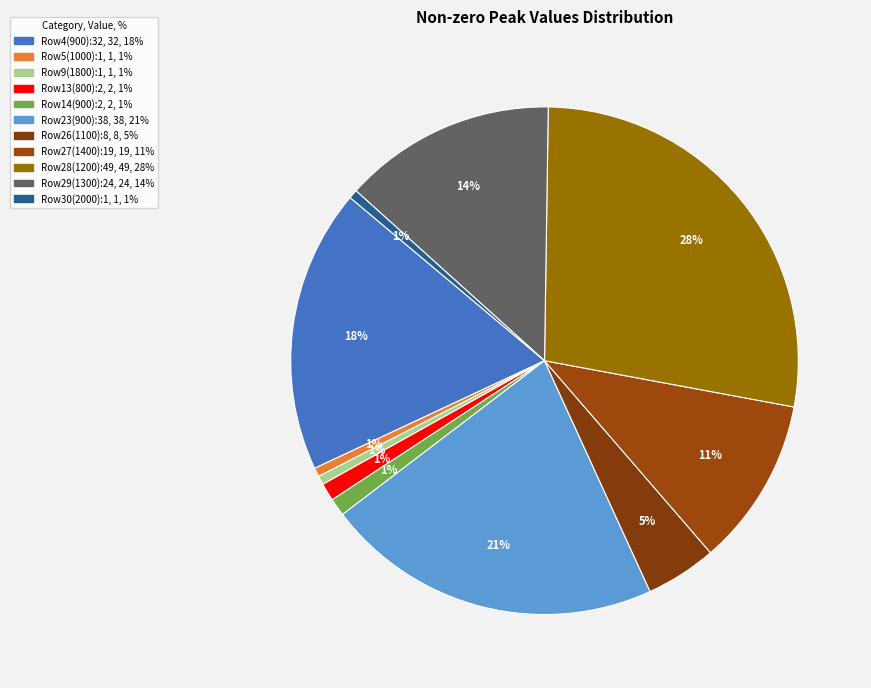

To the nearest percent, what is the difference between the largest and smallest slice percentages?

27%